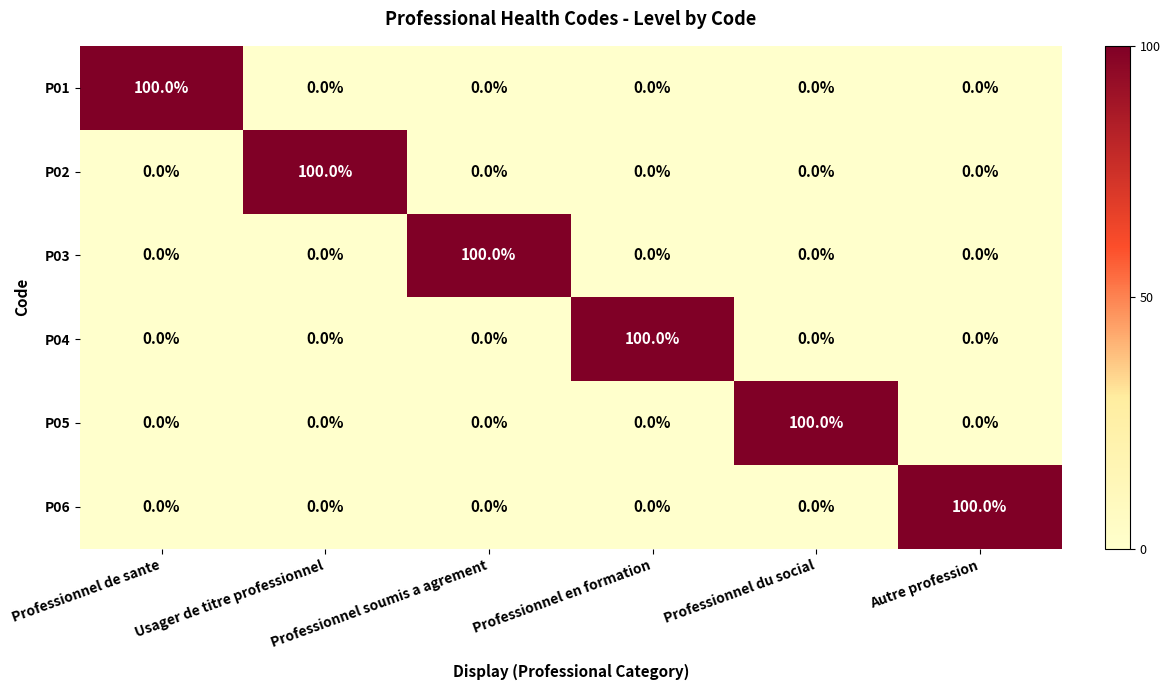

True or false: P03 has a value of 0 at Autre profession.

True